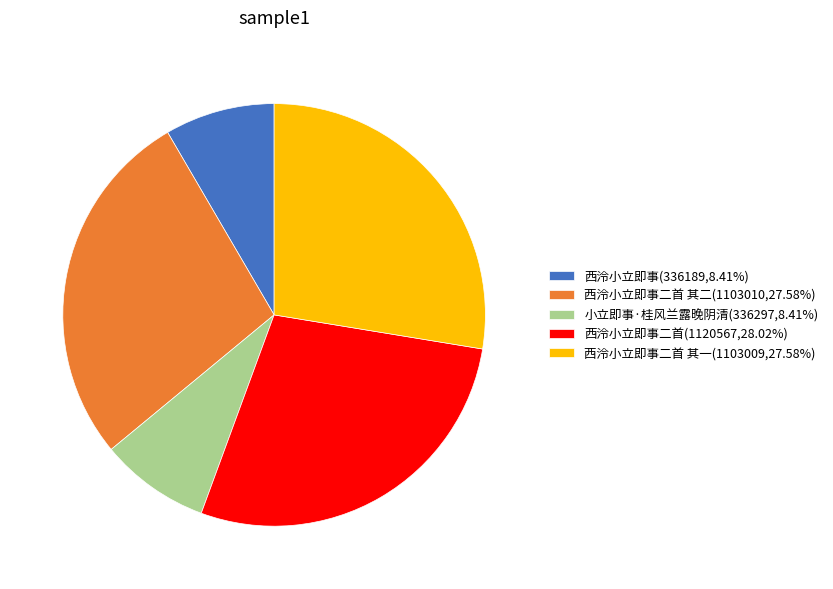

Do 小立即事·桂风兰露晚阴清(336297,8.41%) and 西泠小立即事二首 其二(1103010,27.58%) together represent more than half of the pie?

No